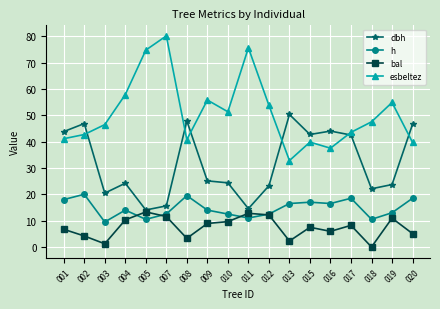

True or false: bal has a value of 4.1 at 009.

False